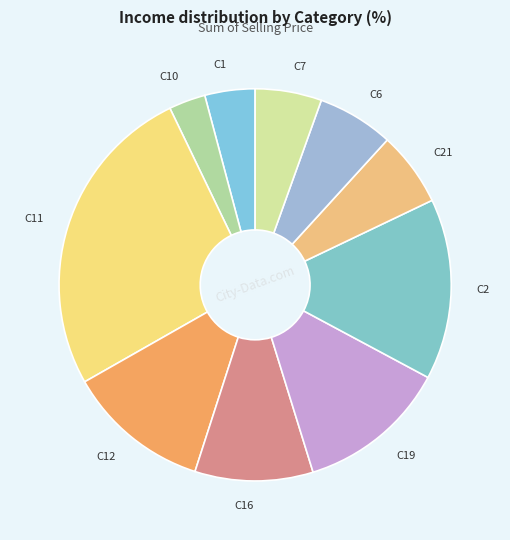

Which slice is the smallest?

C10